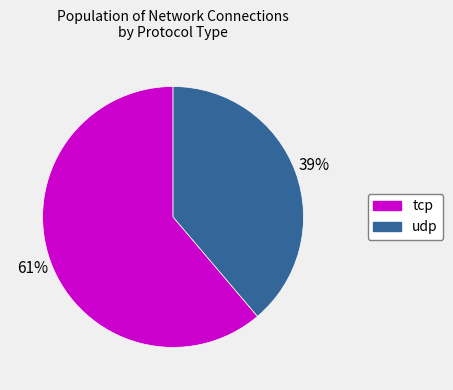

Do udp and tcp together represent more than half of the pie?

Yes